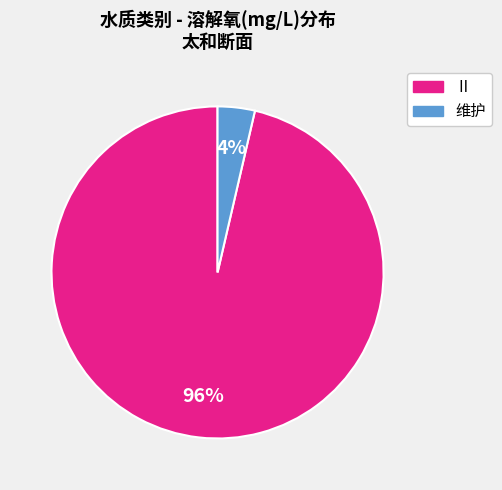

Is the sum of 维护 and Ⅱ greater than half?

Yes